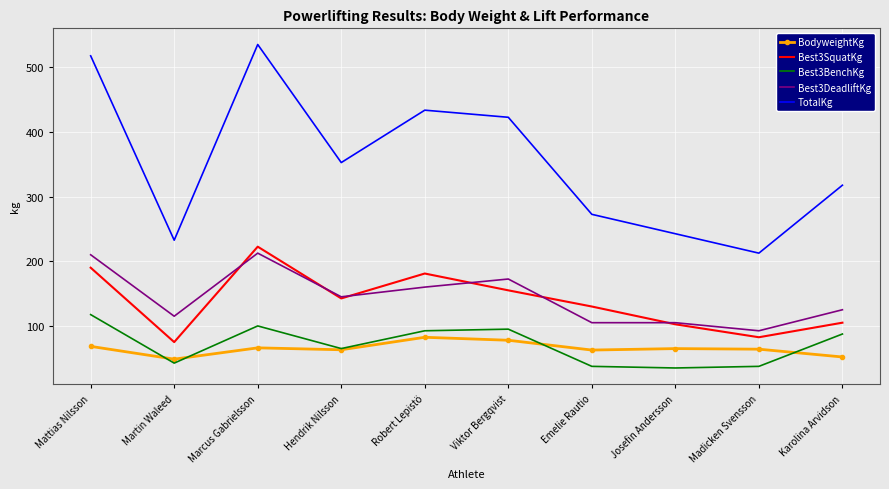

True or false: Best3BenchKg and Best3SquatKg intersect in this chart.

False